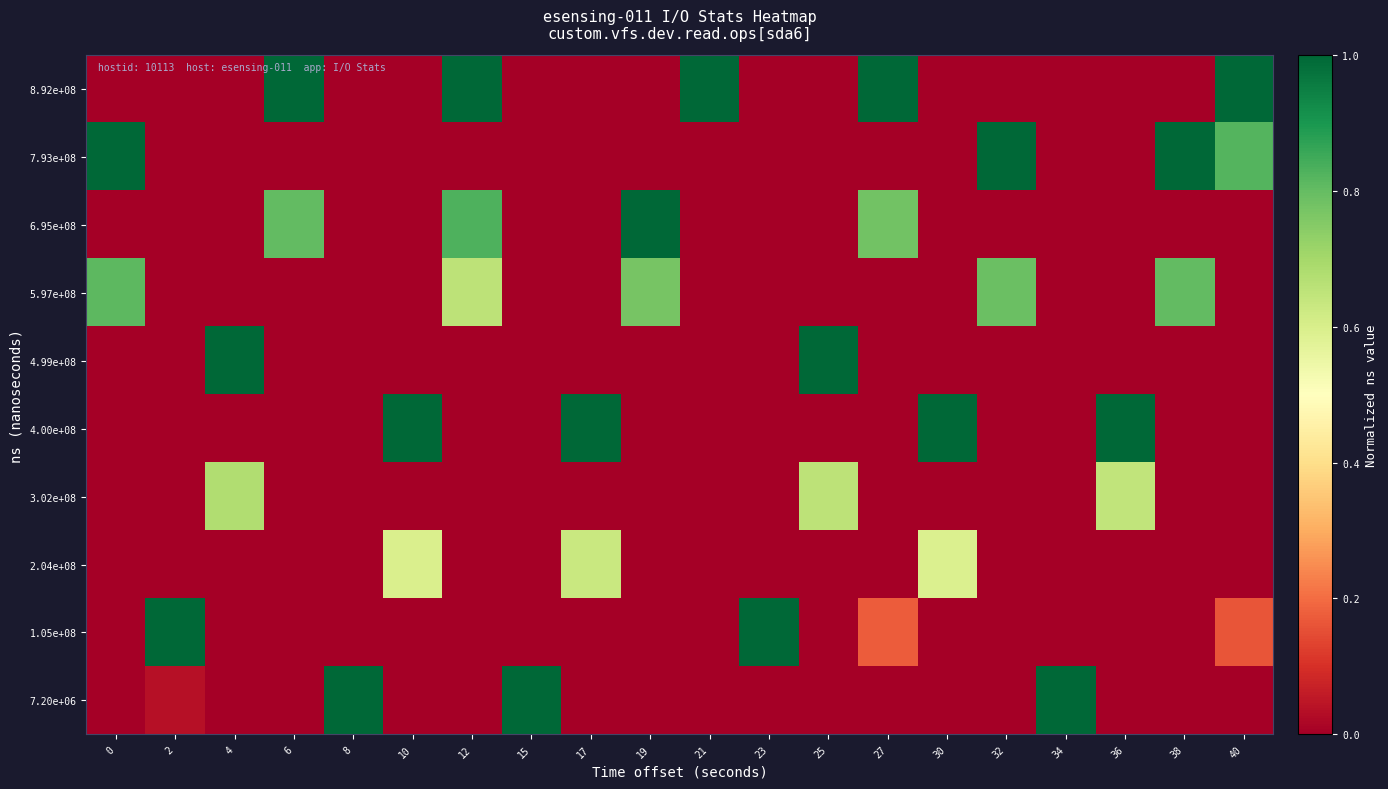

List the series in order of their peak value, lowest first.

2.04e+08, 3.02e+08, 5.97e+08, 7.20e+06, 1.05e+08, 4.00e+08, 4.99e+08, 6.95e+08, 7.93e+08, 8.92e+08